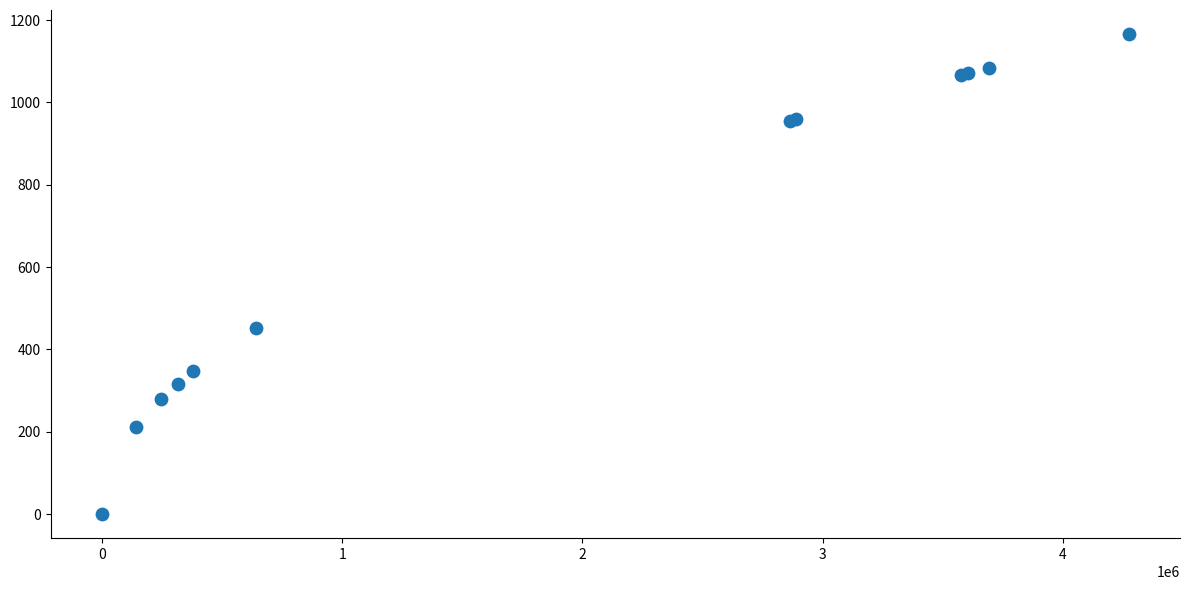

What Y value in the scatter plot is closest to 583?

451.6